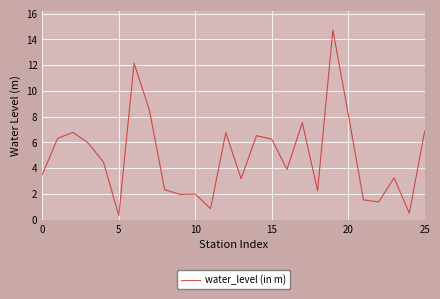

What is the maximum value shown in the chart?

14.7